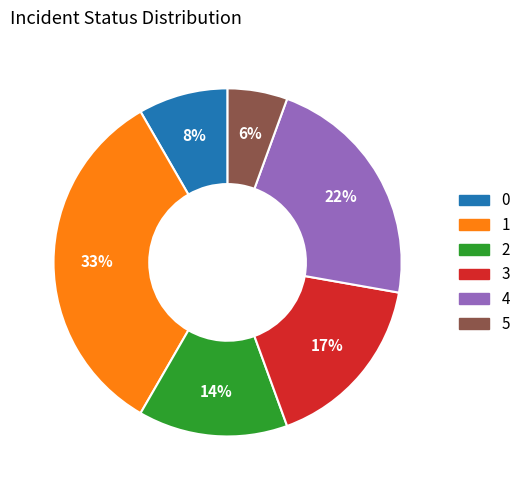

Does 0 account for over 50% of the chart?

No